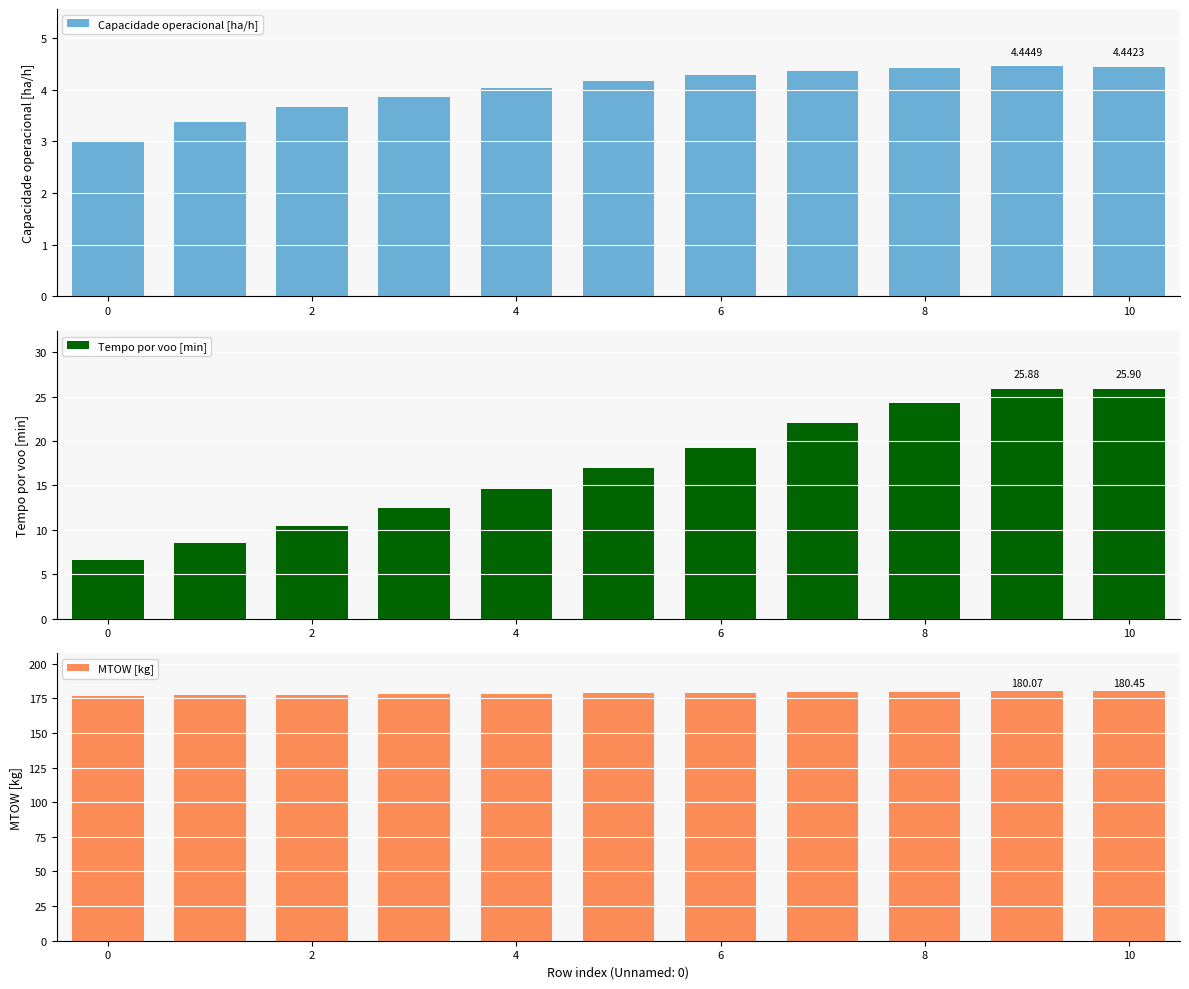

Which series has the widest spread of values?

Tempo por voo [min]